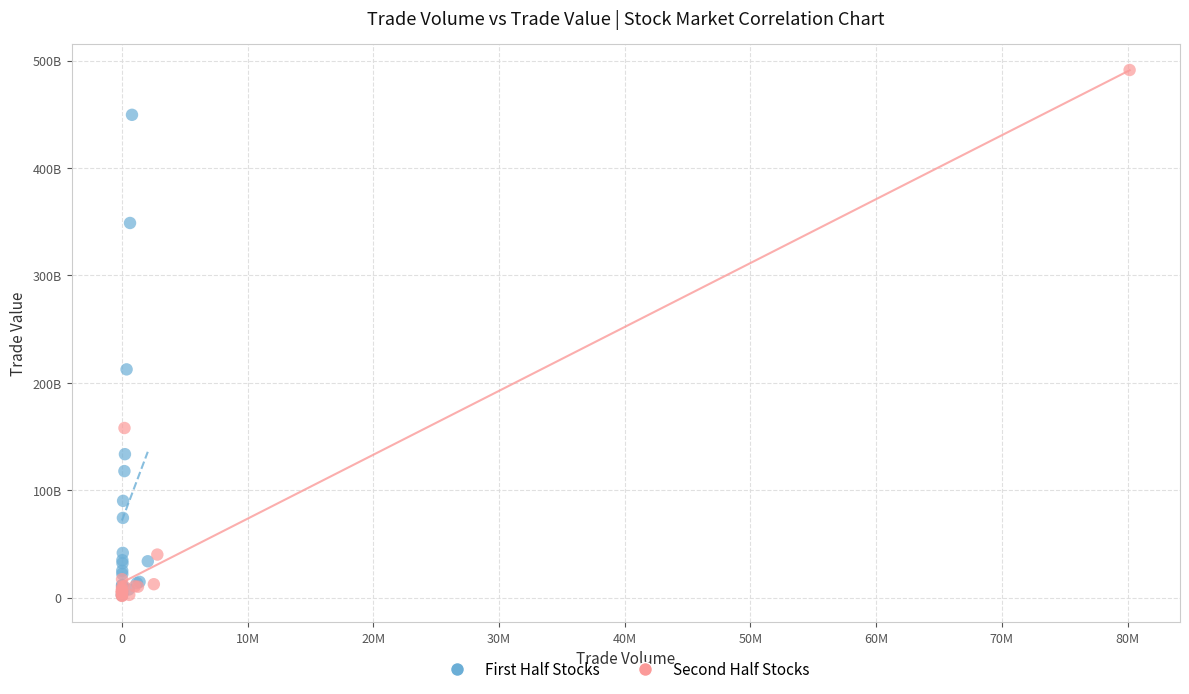

Which series reaches the maximum Y coordinate?

Second Half Stocks